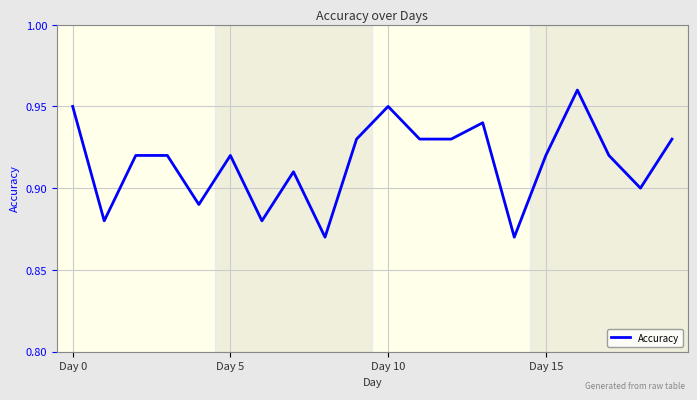

Count the values in the range 0 to 1.

20